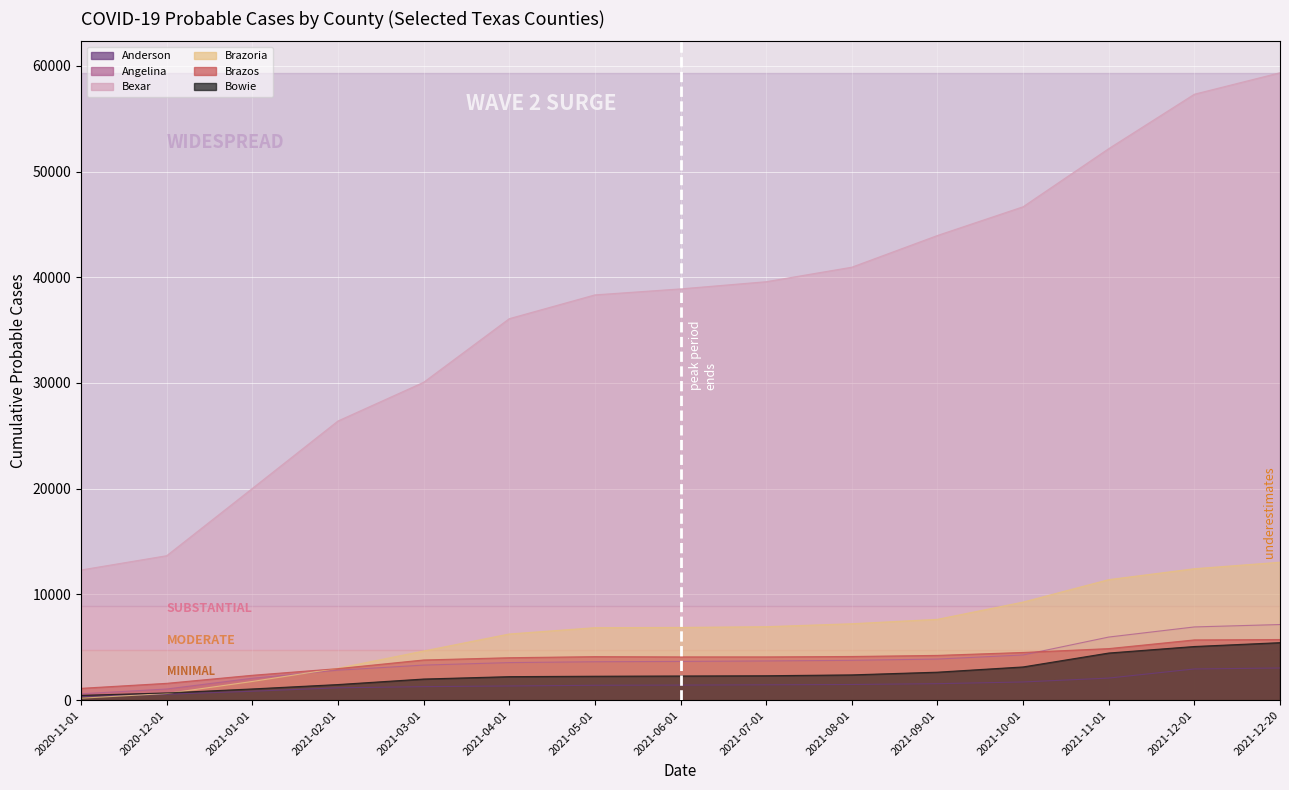

Which series changed the most between 2021-01-01 and 2021-12-01?

Bexar